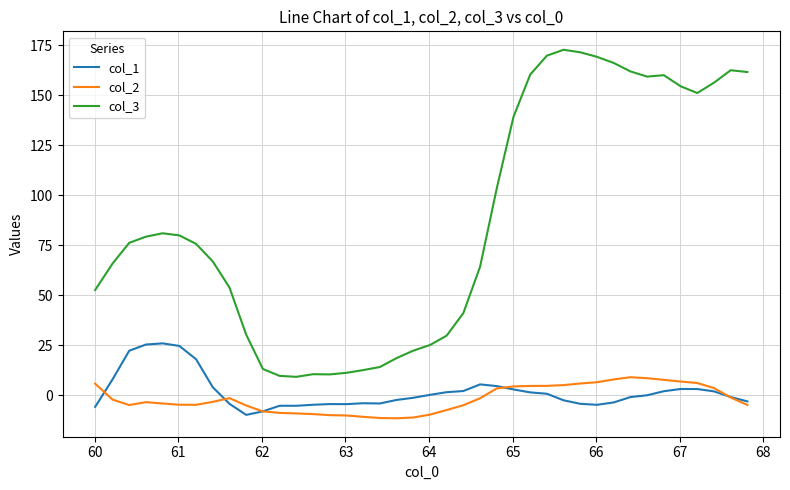

What is the minimum value shown in the chart?

-11.6